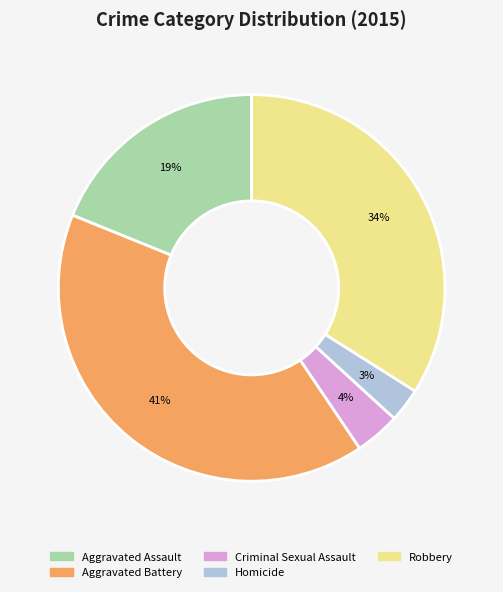

To the nearest percent, what percentage of the pie is Homicide?

3%